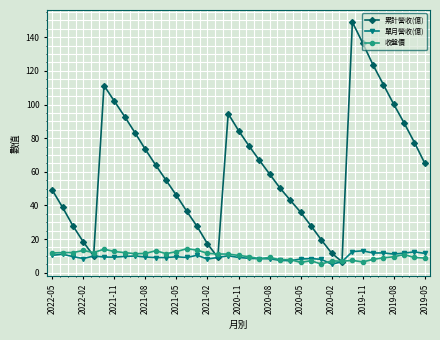

What is the difference between the maximum and minimum values in the 累計營收(億) series?

142.5